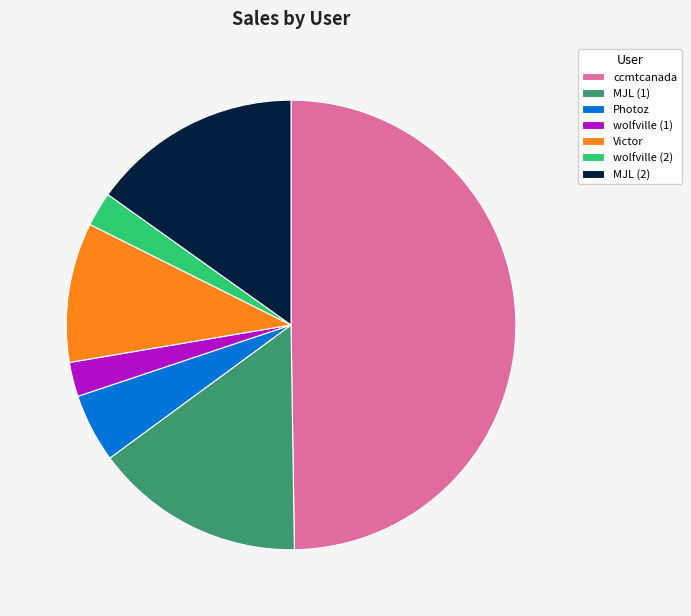

Which has a higher value, Photoz or wolfville (1)?

Photoz